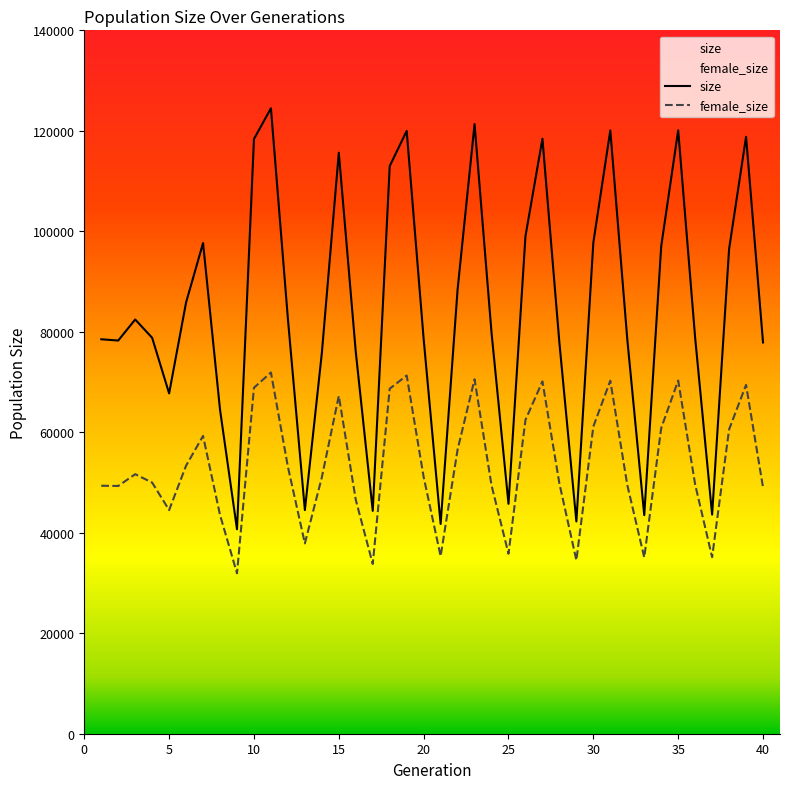

Rank the series by their maximum value, from lowest to highest.

female_size, size